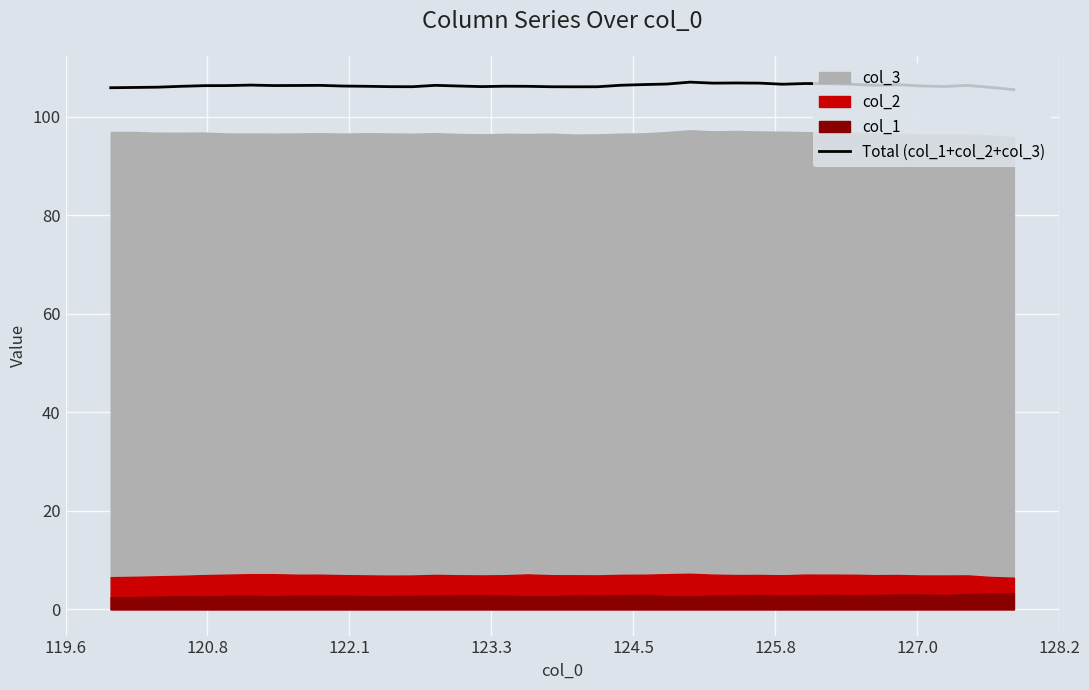

Reading left to right, list all the values displayed in this chart.

105.9	105.9	106.0	106.1	106.3	106.3	106.4	106.3	106.3	106.3	106.2	106.2	106.1	106.1	106.3	106.2	106.1	106.2	106.2	106.1	106.1	106.1	106.4	106.5	106.6	107.0	106.8	106.8	106.8	106.6	106.7	106.7	106.6	106.4	106.5	106.2	106.1	106.3	105.9	105.5